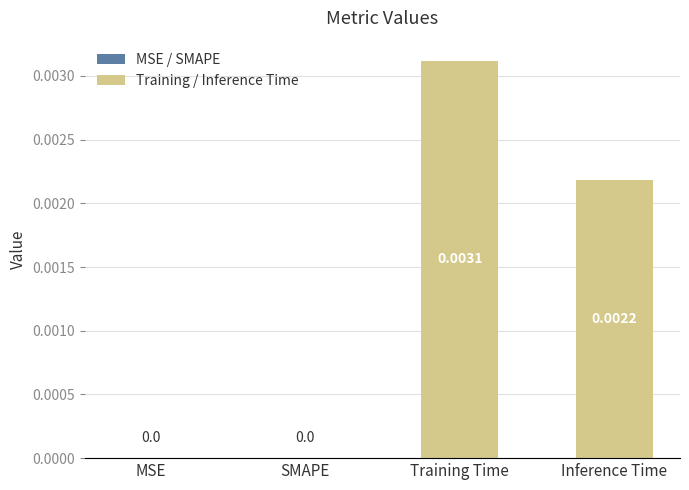

Which label corresponds to the largest value in the chart?

Training Time